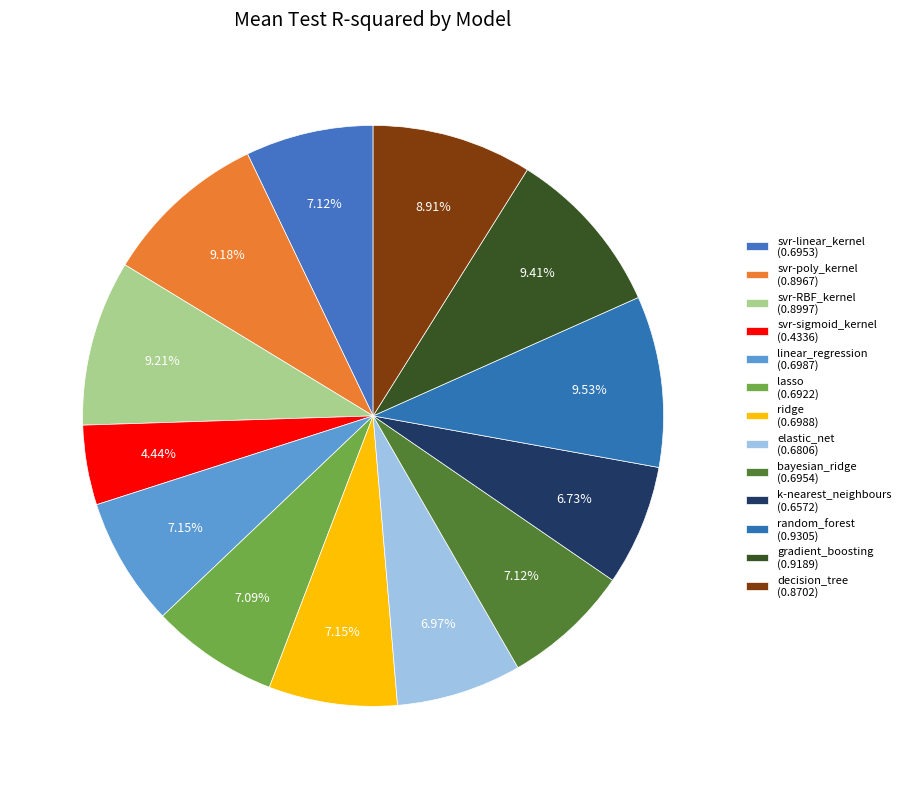

How many slices are in this pie chart?

13